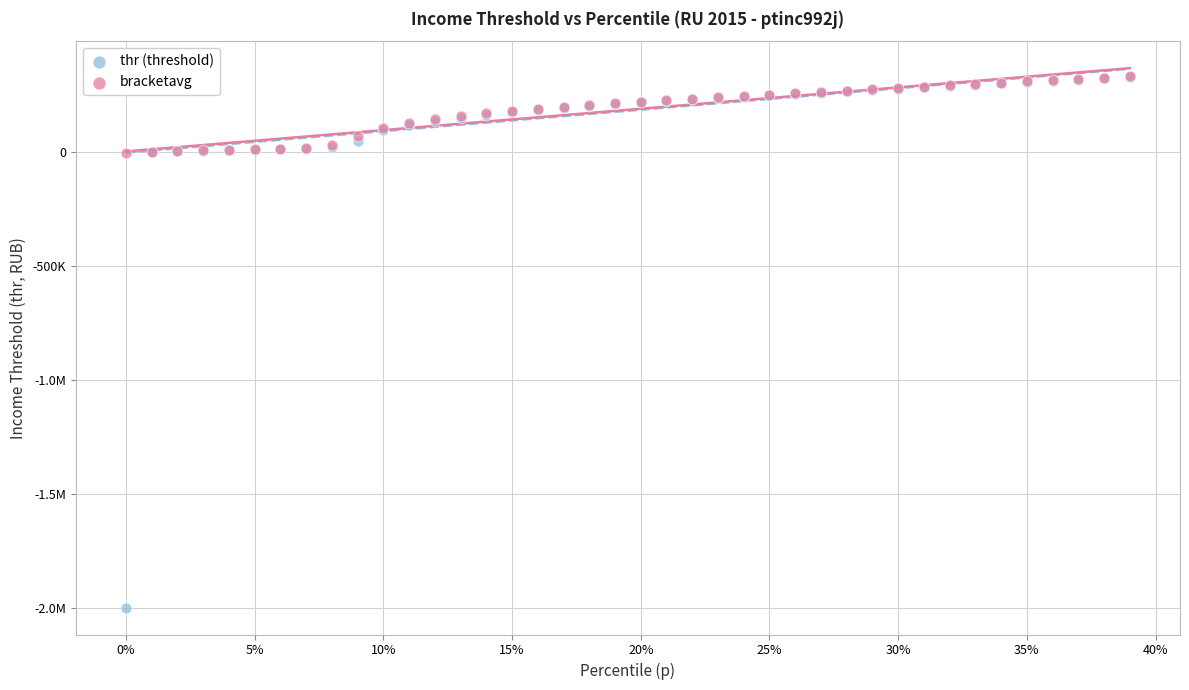

What are all the series names shown in the legend?

thr (threshold), bracketavg